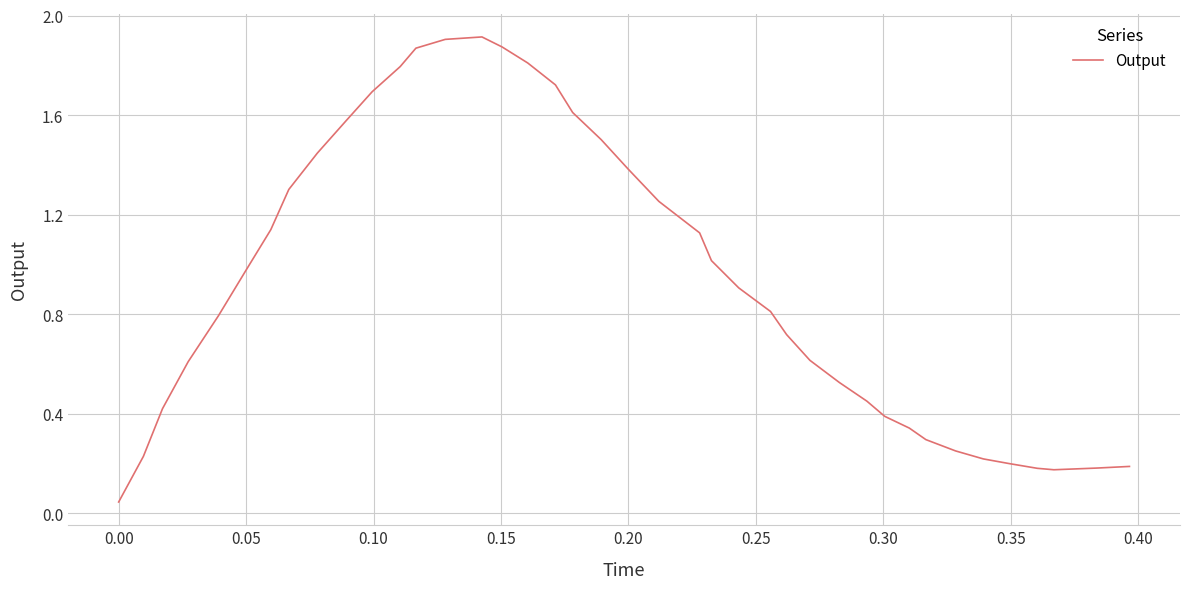

Does the chart display data point markers on the line(s)?

No